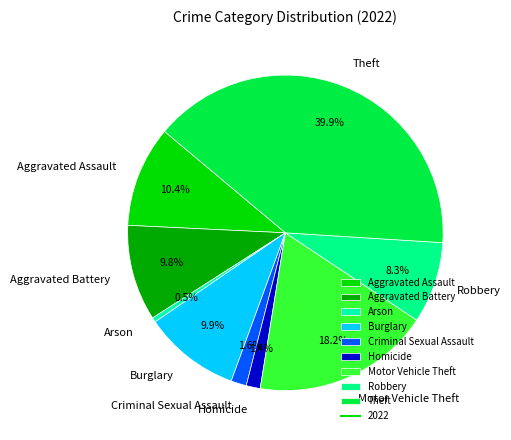

How many segments does this pie chart have?

9